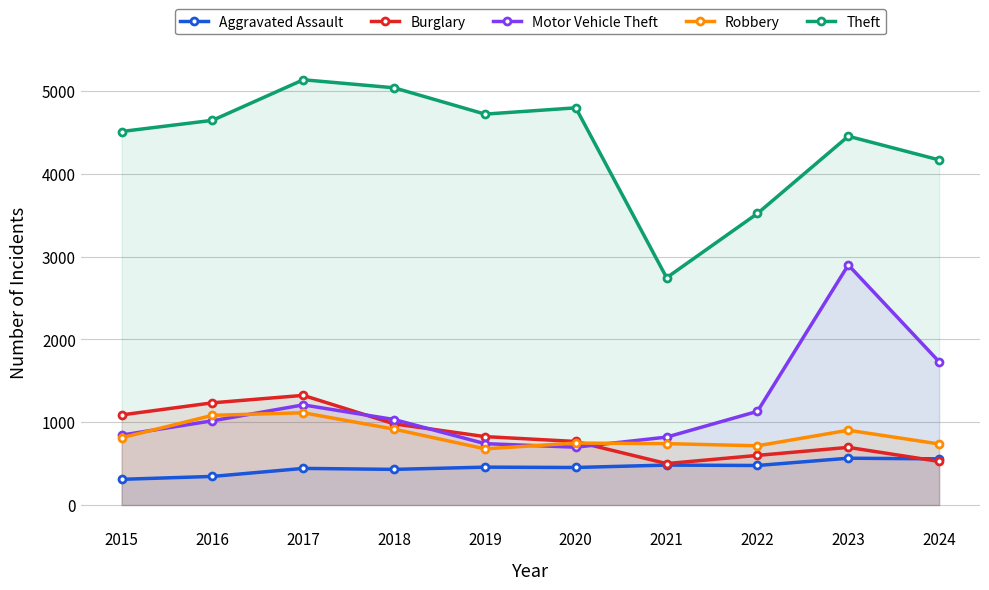

At which category is the sum across all series the highest?

2023